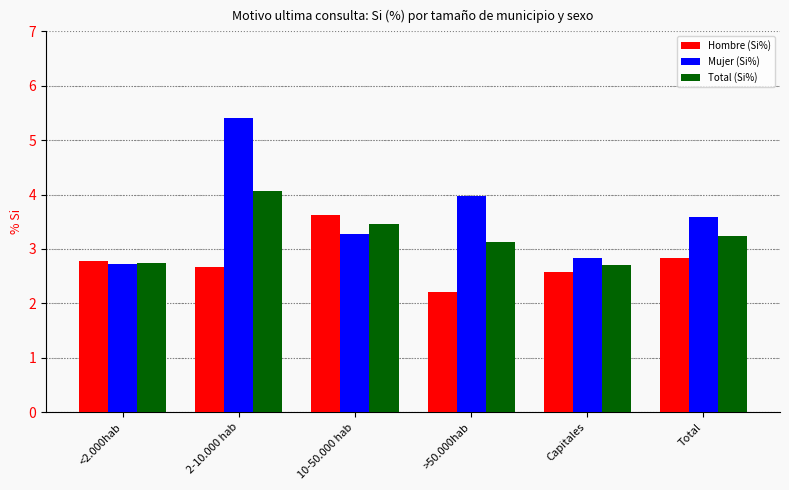

Rank the categories by Mujer (Si%) value from highest to lowest.

2-10.000 hab, >50.000hab, Total, 10-50.000 hab, Capitales, <2.000hab